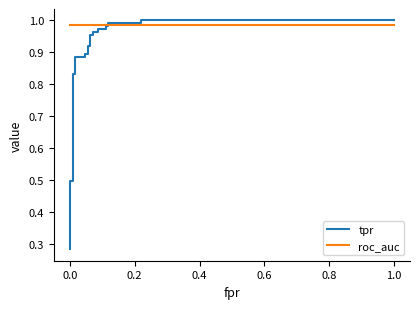

True or false: roc_auc has a value of 0.6 at 18.

False